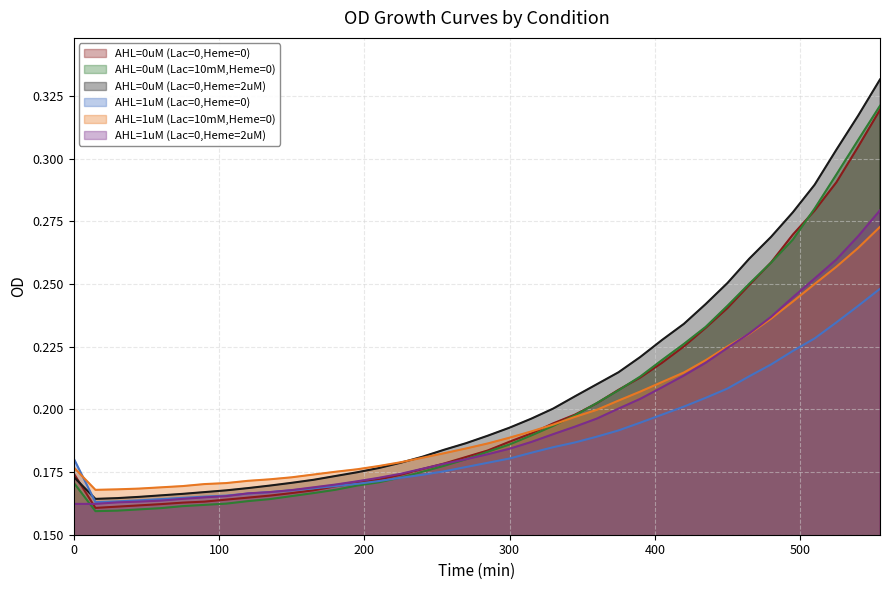

Which series has the largest total across all categories?

AHL=0uM (Lac=0,Heme=2uM)